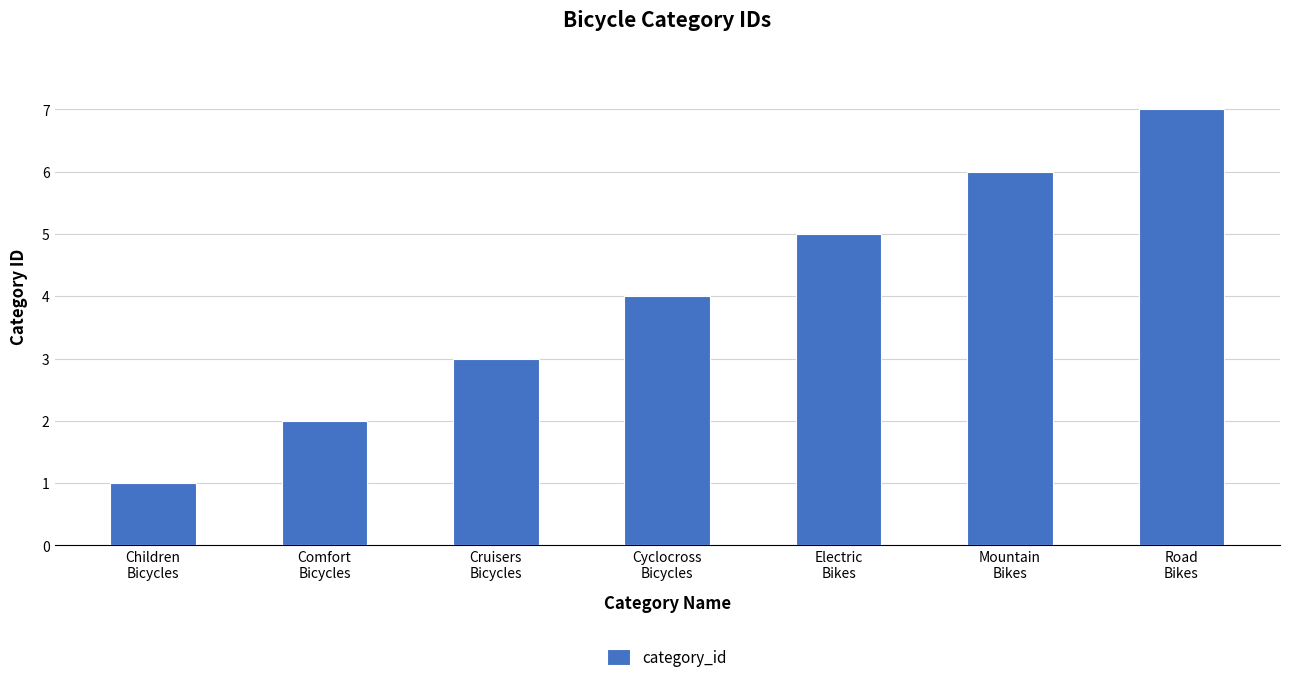

What position from the right is Children
Bicycles?

7